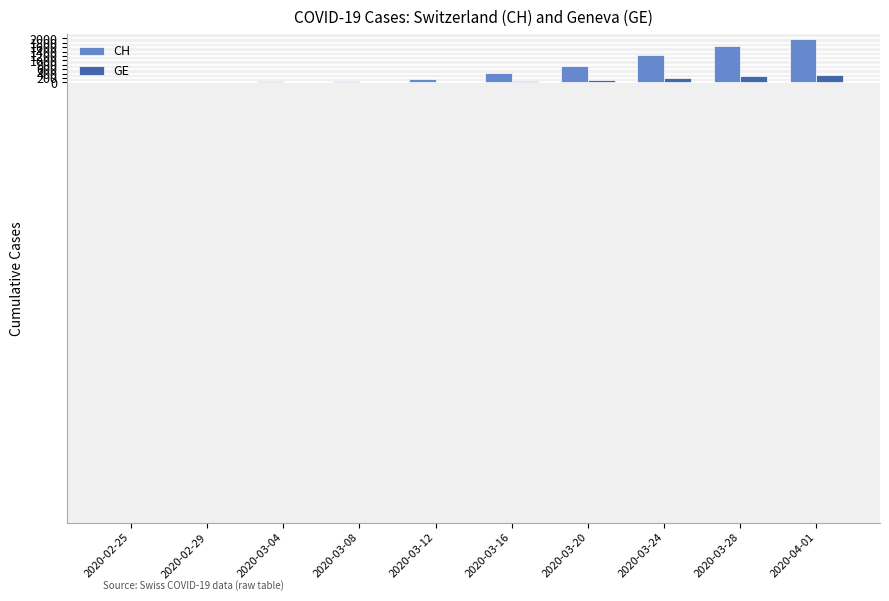

What is the approximate value of CH at 2020-03-20?

747